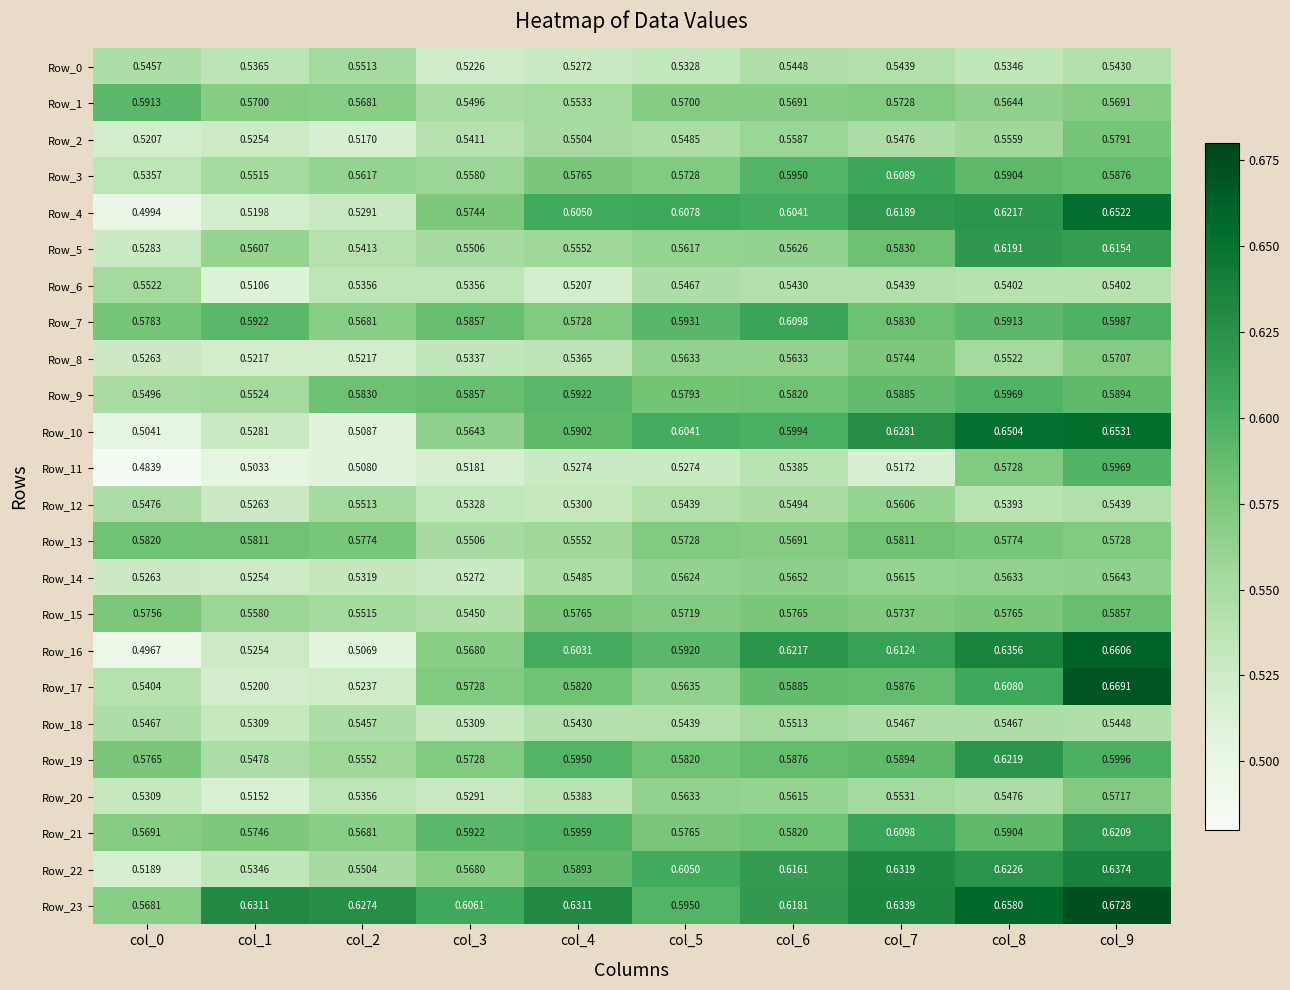

Is the value of Row_5 at col_9 greater than the value of Row_19 at col_3?

Yes